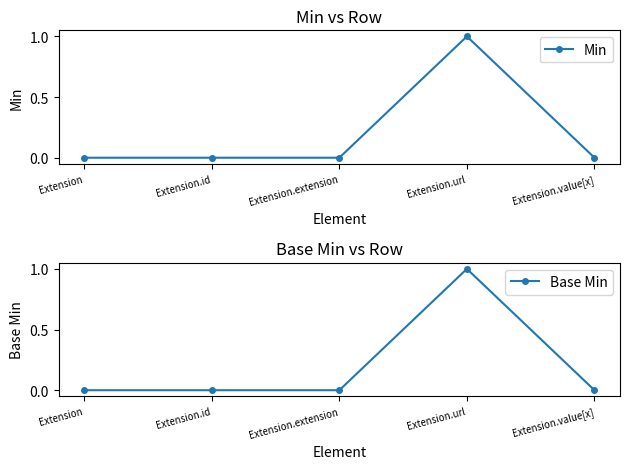

True or false: Base Min and Min cross at least once.

False